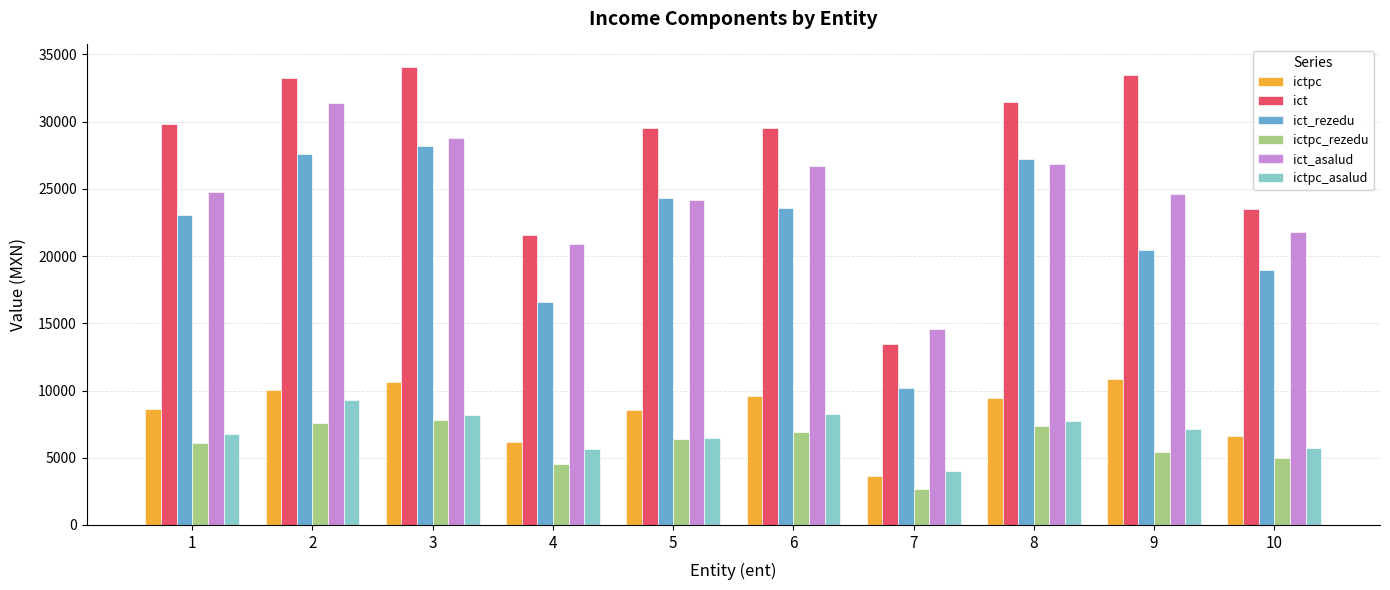

What is the total value across all series at 5?

99410.9